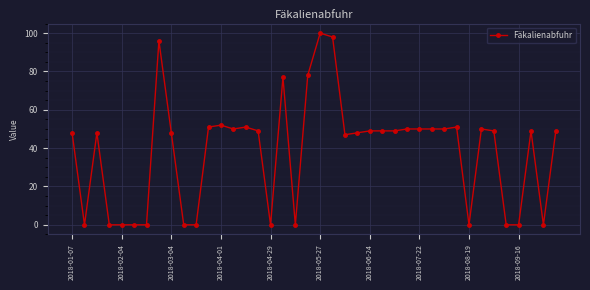

True or false: there are more than 1 points higher than both neighbors.

True